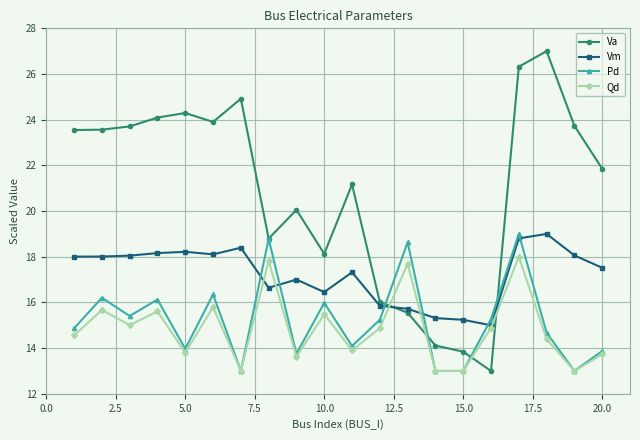

How many lines are shown in the chart?

4